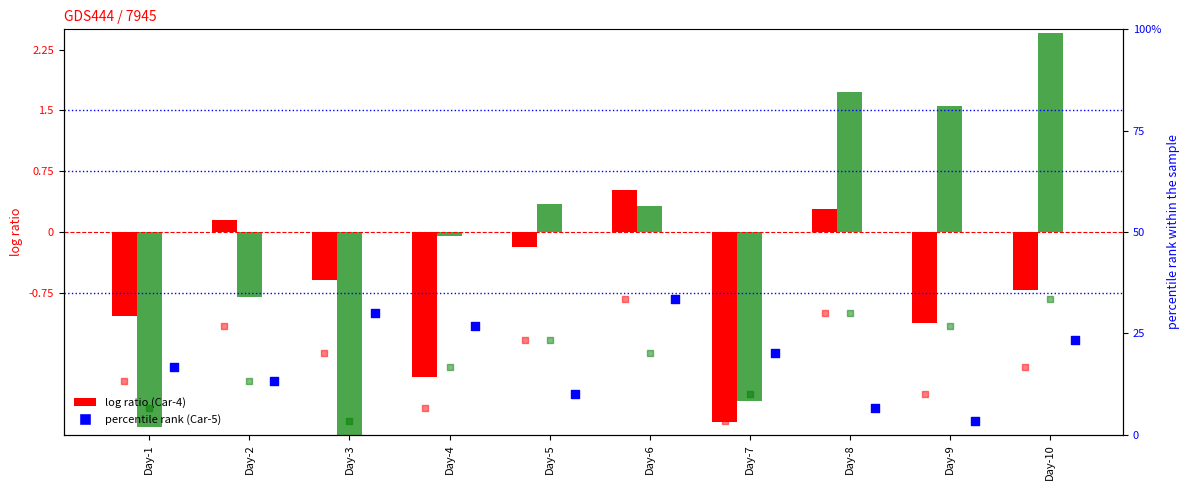

What is the total value across all series at Day-1?

33.2